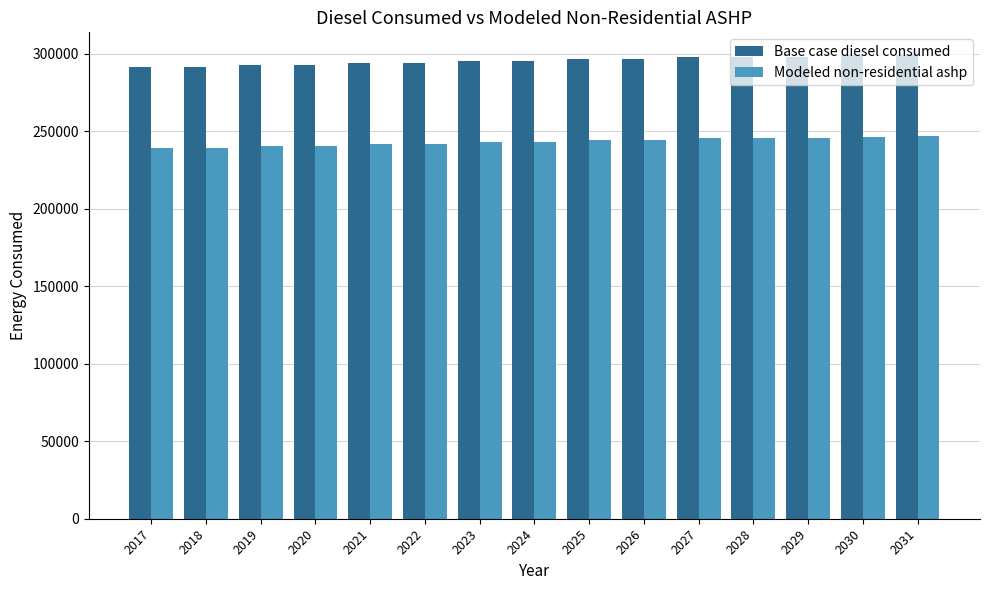

What is the sum of the Base case diesel consumed values at 2026 and 2024?

591426.0